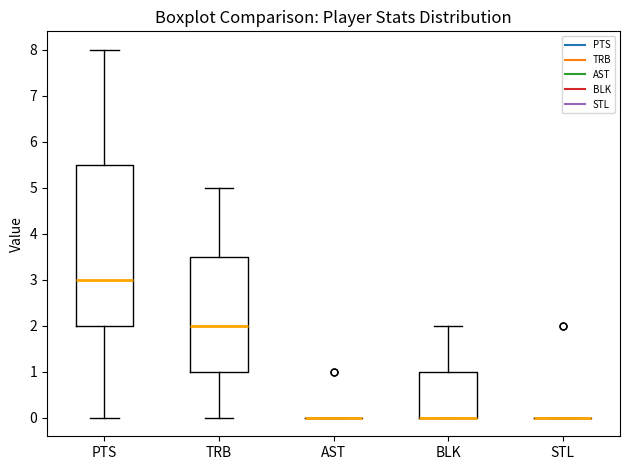

Reading left to right, read every box against the y-axis: the position of its median line, the range the box covers, and the ends of its whiskers. The values are not printed on the chart, so give them approximately, as read against the axis.

PTS: median 3.0, box 2.0 to 5.5, whiskers 0.0 to 8.0
TRB: median 2.0, box 1.0 to 3.5, whiskers 0.0 to 5.0
AST: box collapsed to a line at 0.0, whiskers 0.0 to 0.0
BLK: median 0.0 (drawn on the box's lower edge), box 0.0 to 1.0, whiskers 0.0 to 2.0
STL: box collapsed to a line at 0.0, whiskers 0.0 to 0.0